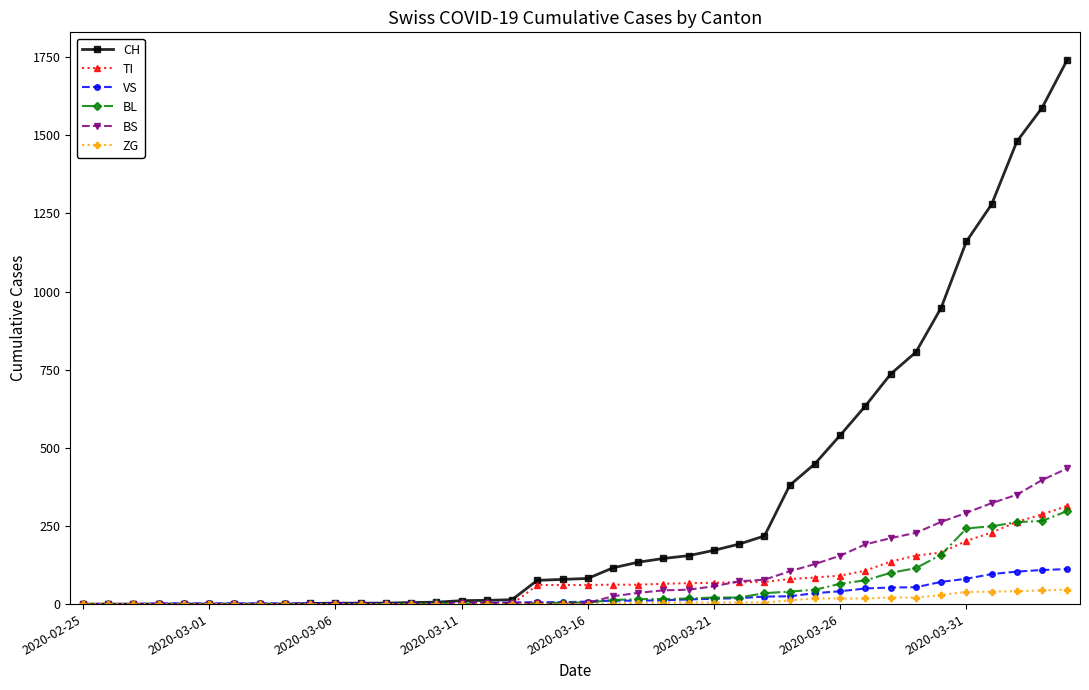

Which series has the largest total across all categories?

CH